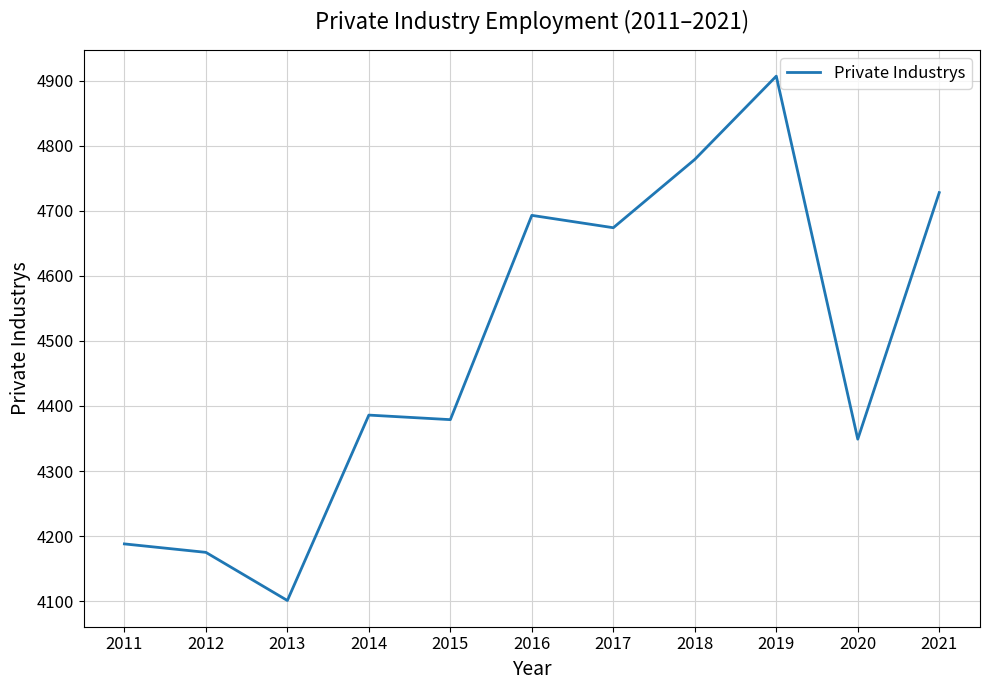

True or false: the data shows 910 at 2011.

False